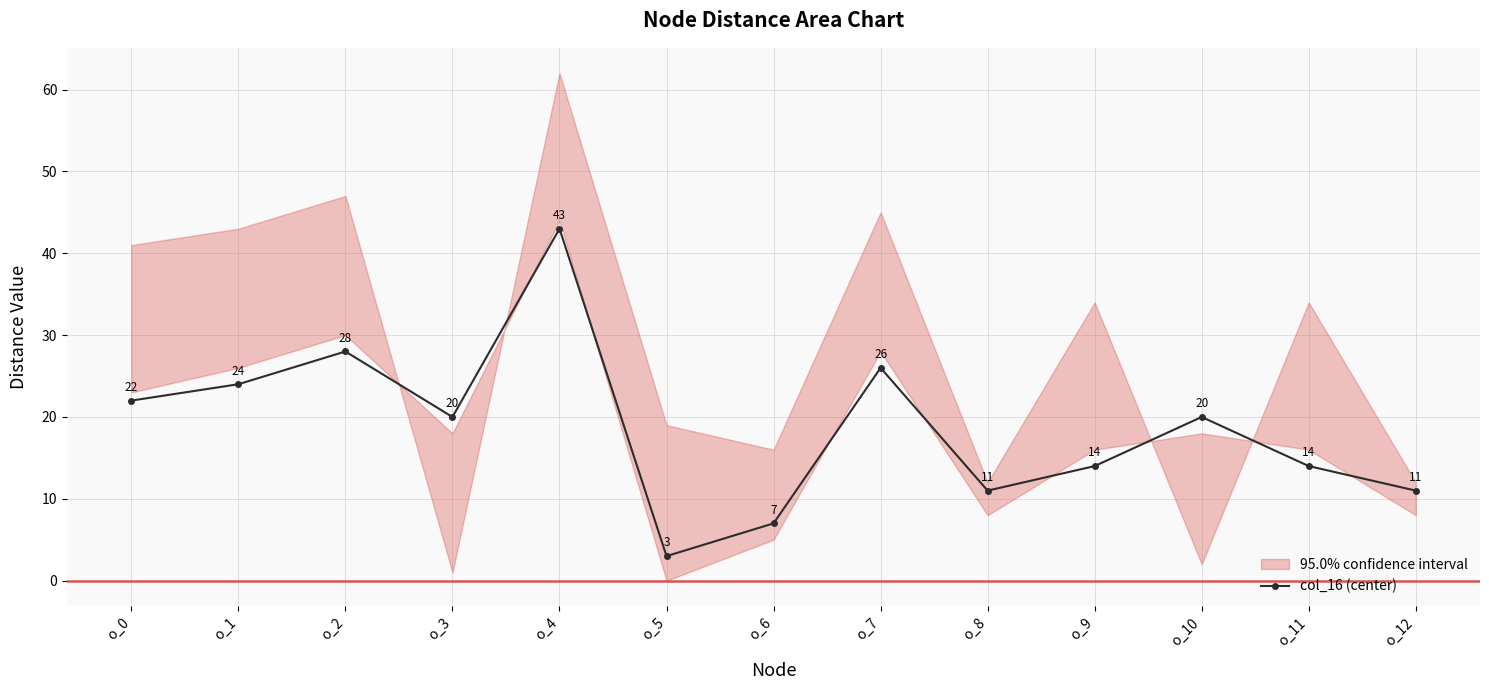

The value at o_11 is 21. True or false?

False